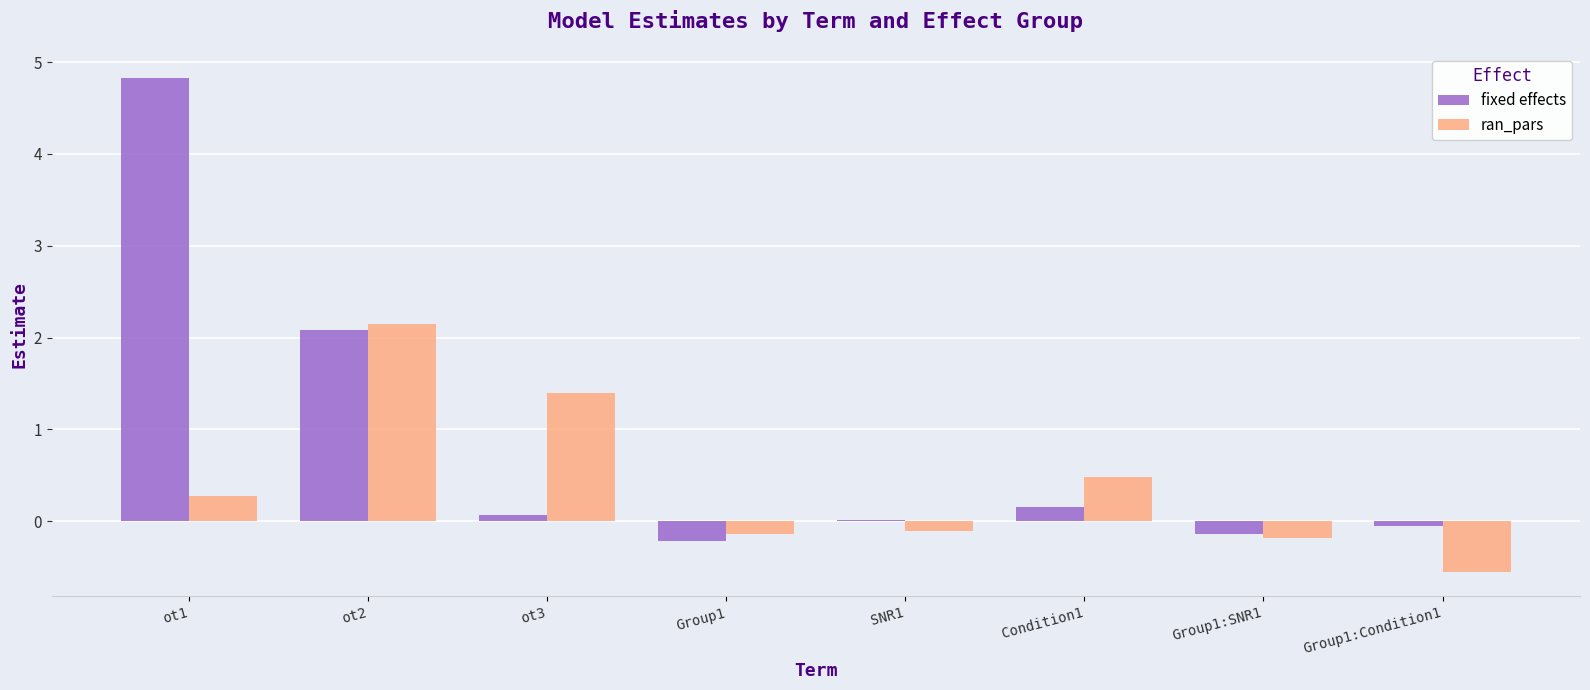

Which series has the largest total across all categories?

fixed effects